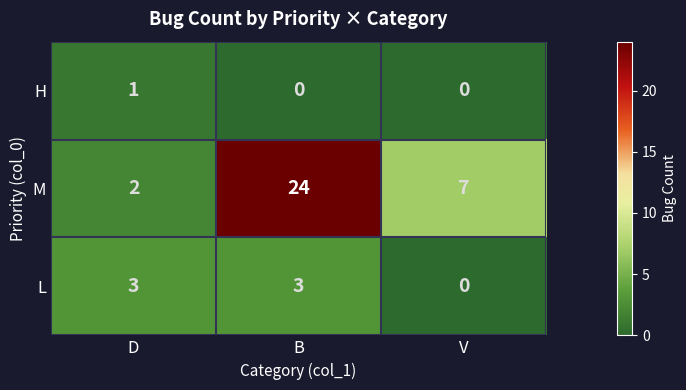

Reading right to left, what are all the values shown in this chart?

H: V=0	B=0	D=1
M: V=7	B=24	D=2
L: V=0	B=3	D=3